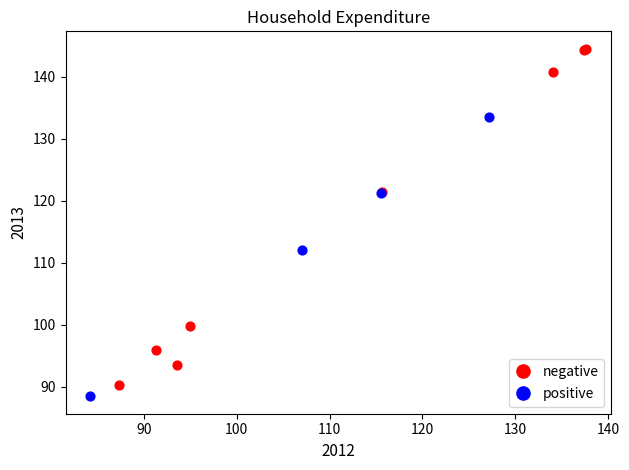

Which series has the largest Y range (max minus min)?

negative